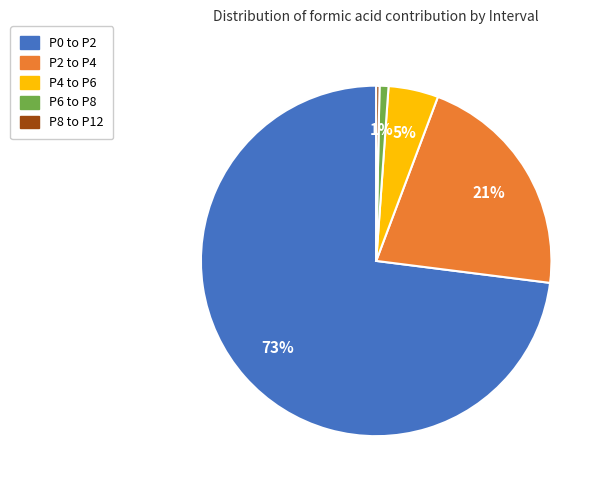

Is there any slice that represents more than half of the pie?

Yes